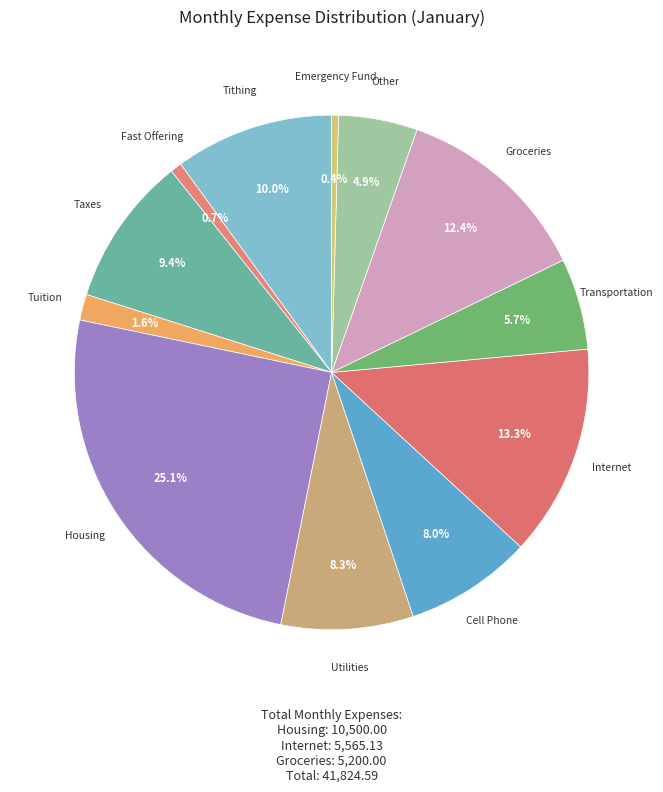

Rank the categories by value from lowest to highest.

Emergency Fund, Fast Offering, Tuition, Other, Transportation, Cell Phone, Utilities, Taxes, Tithing, Groceries, Internet, Housing